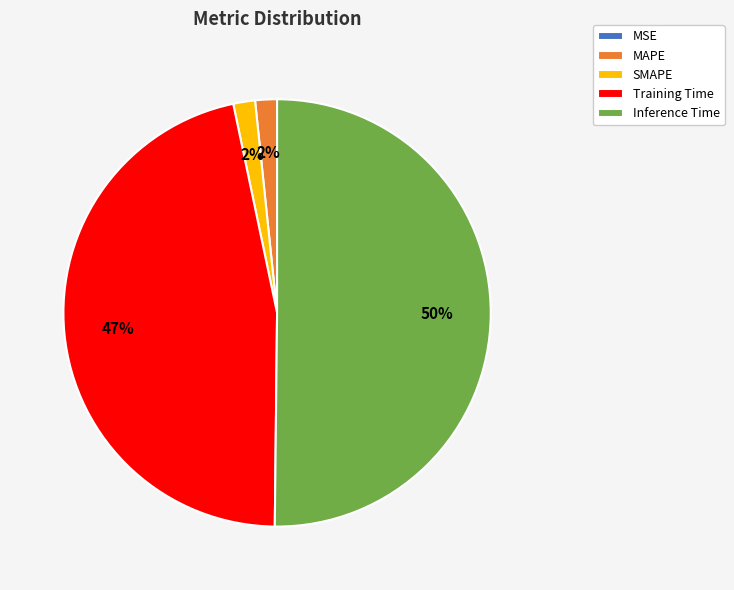

Which category accounts for the majority?

Inference Time